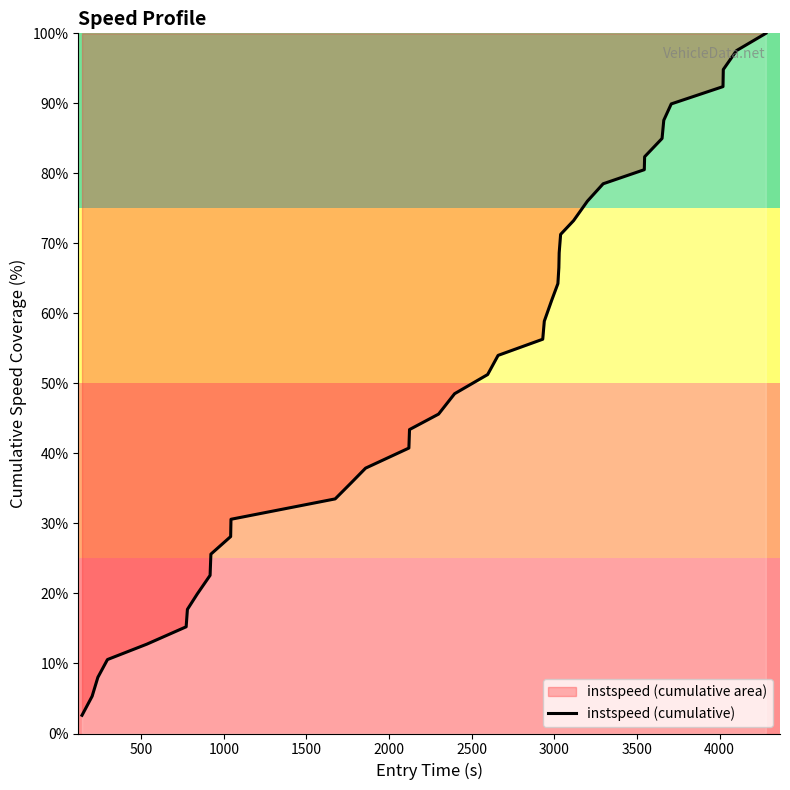

What is the greatest value displayed?

100.0